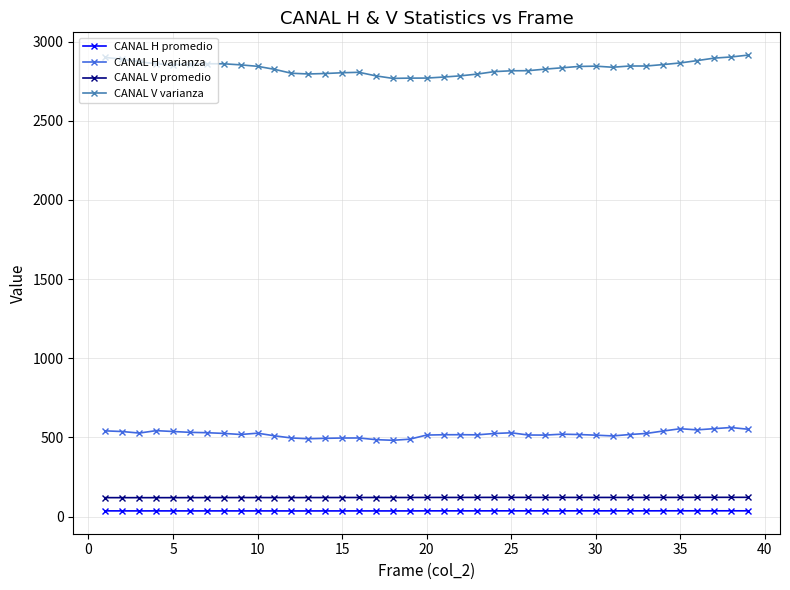

What is the maximum value shown in the chart?

2914.7